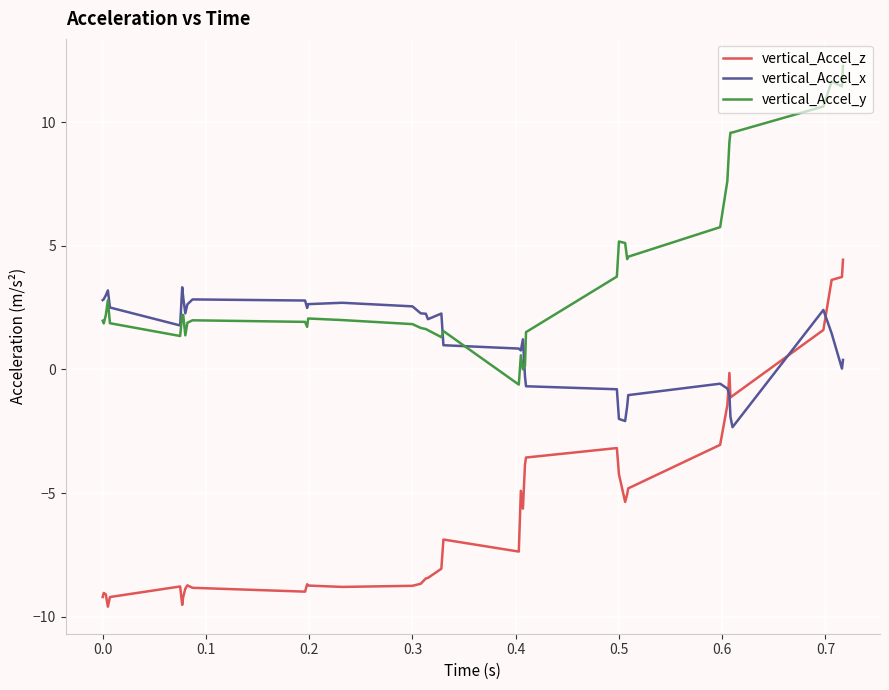

Which series has the largest range (max minus min)?

vertical_Accel_z